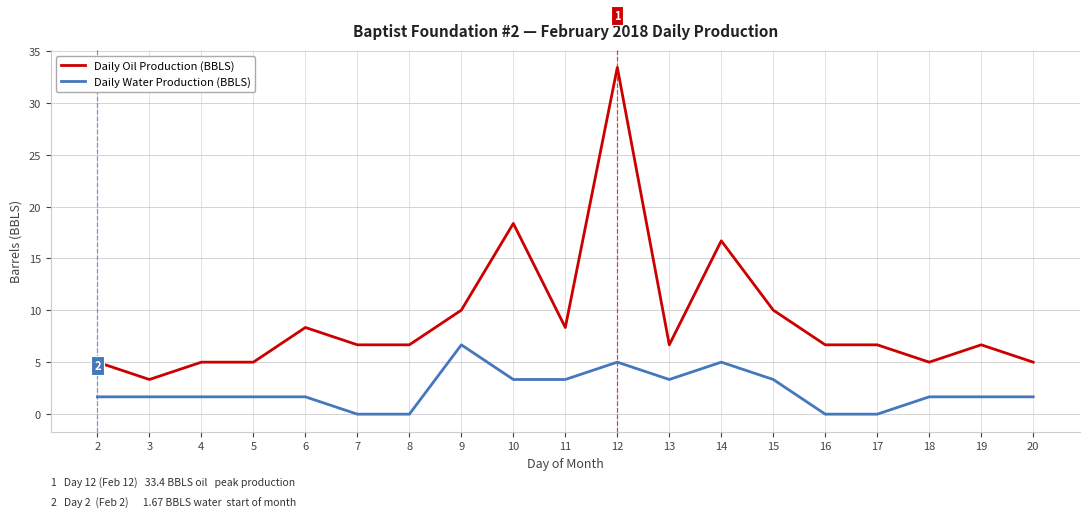

What is the sum of the Daily Water Production (BBLS) values at 2 and 15?

5.0